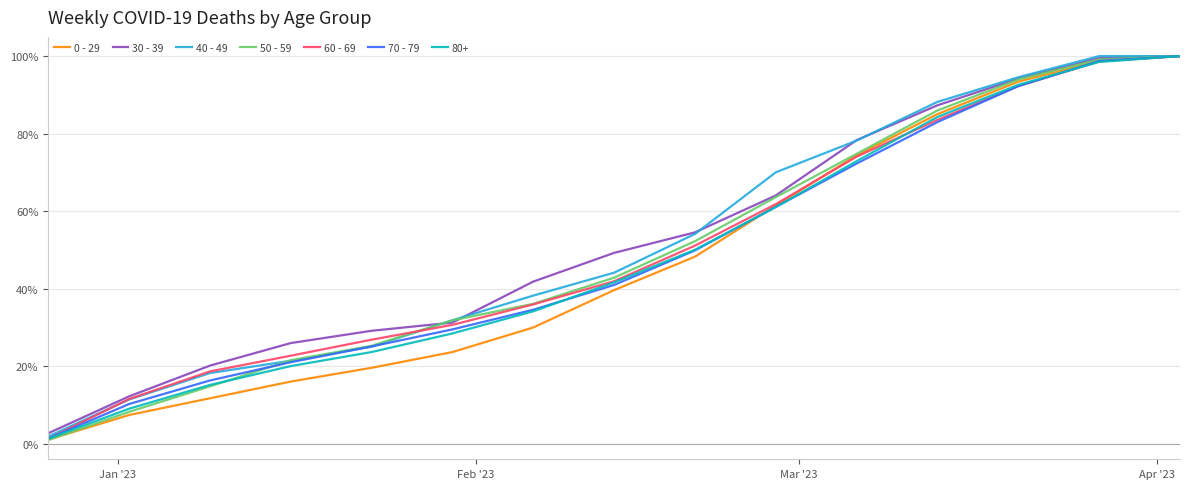

What is the difference between the maximum and minimum values in the 0 - 29 series?

99.0